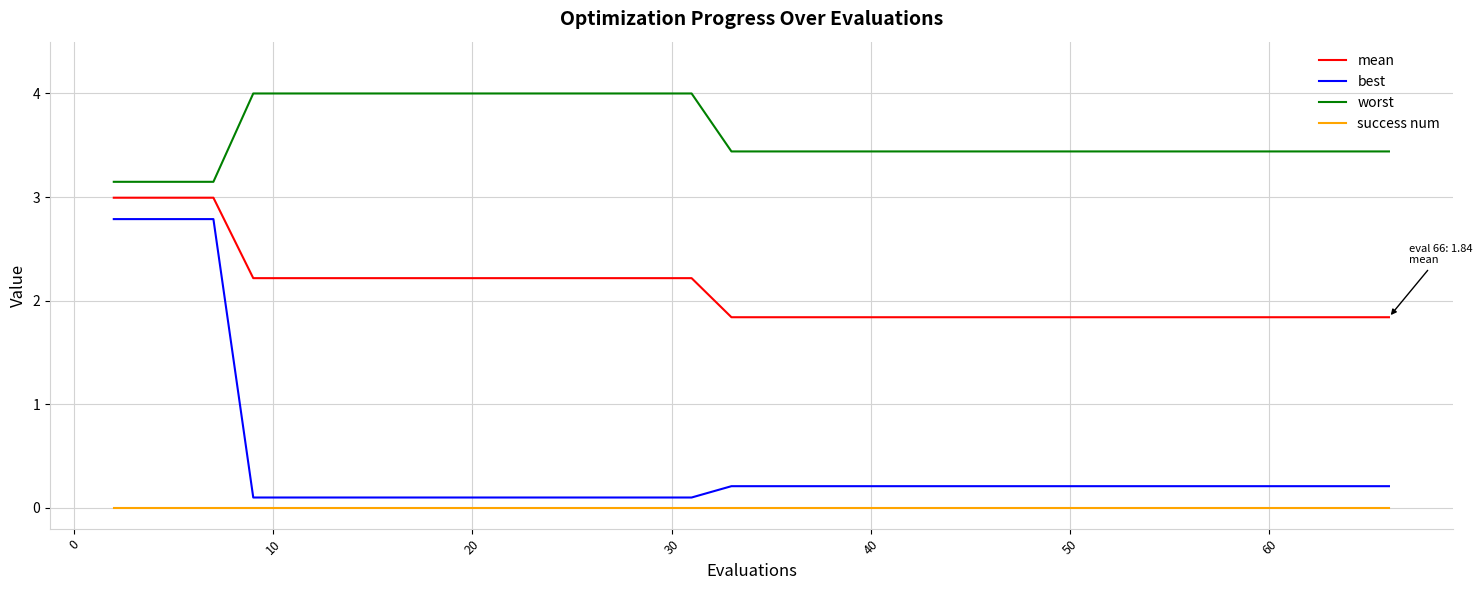

Which series has the largest total across all categories?

worst